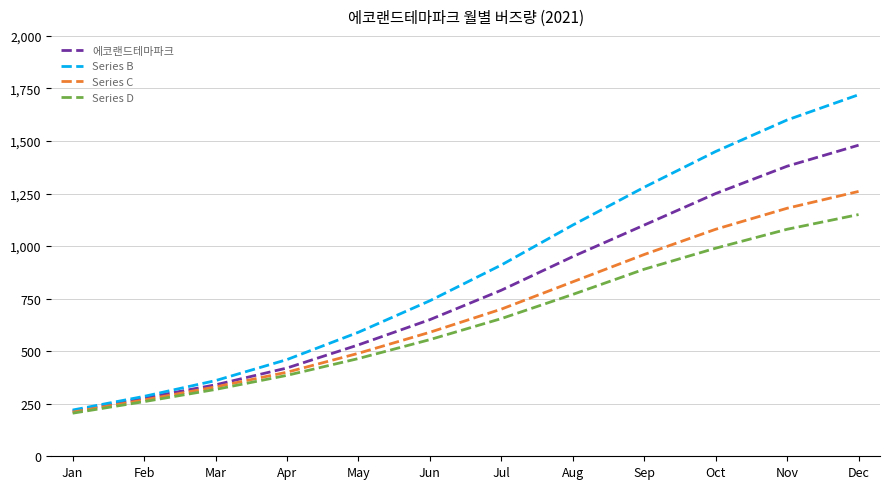

Which series has the largest total across all categories?

Series B